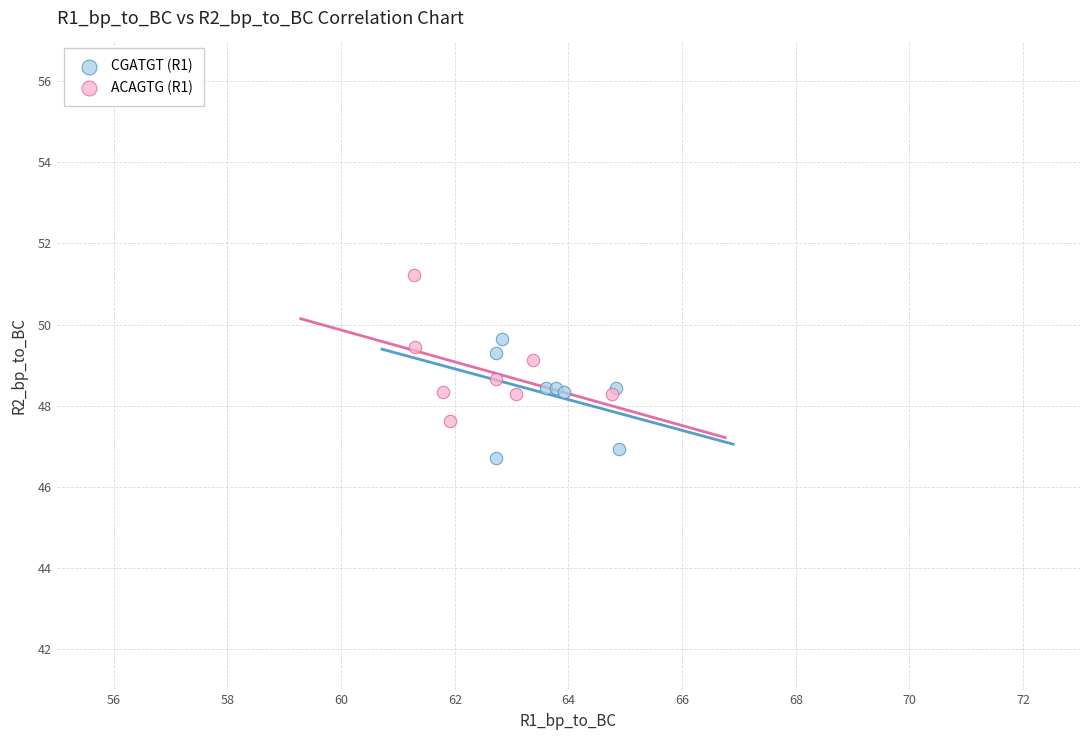

Which series contains the highest Y value?

ACAGTG (R1)